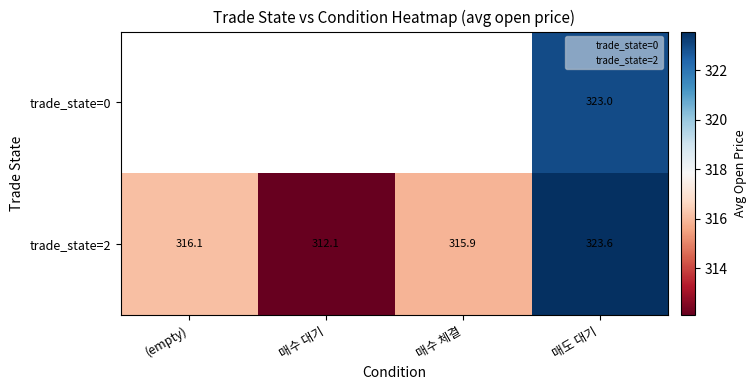

How many data points in trade_state=2 are above 316?

2